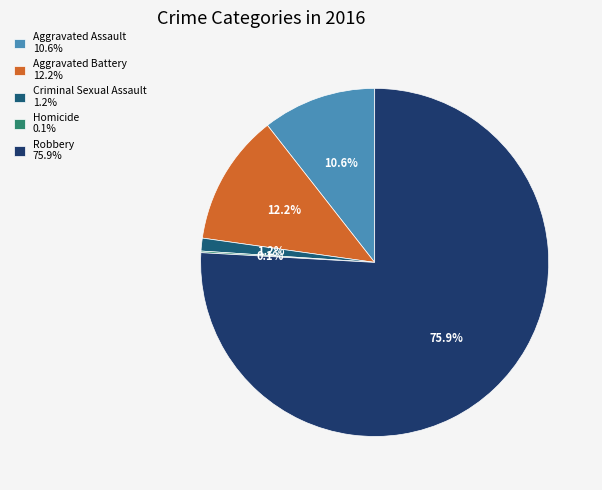

What percentage is the Criminal Sexual Assault slice, to the nearest percent?

1%